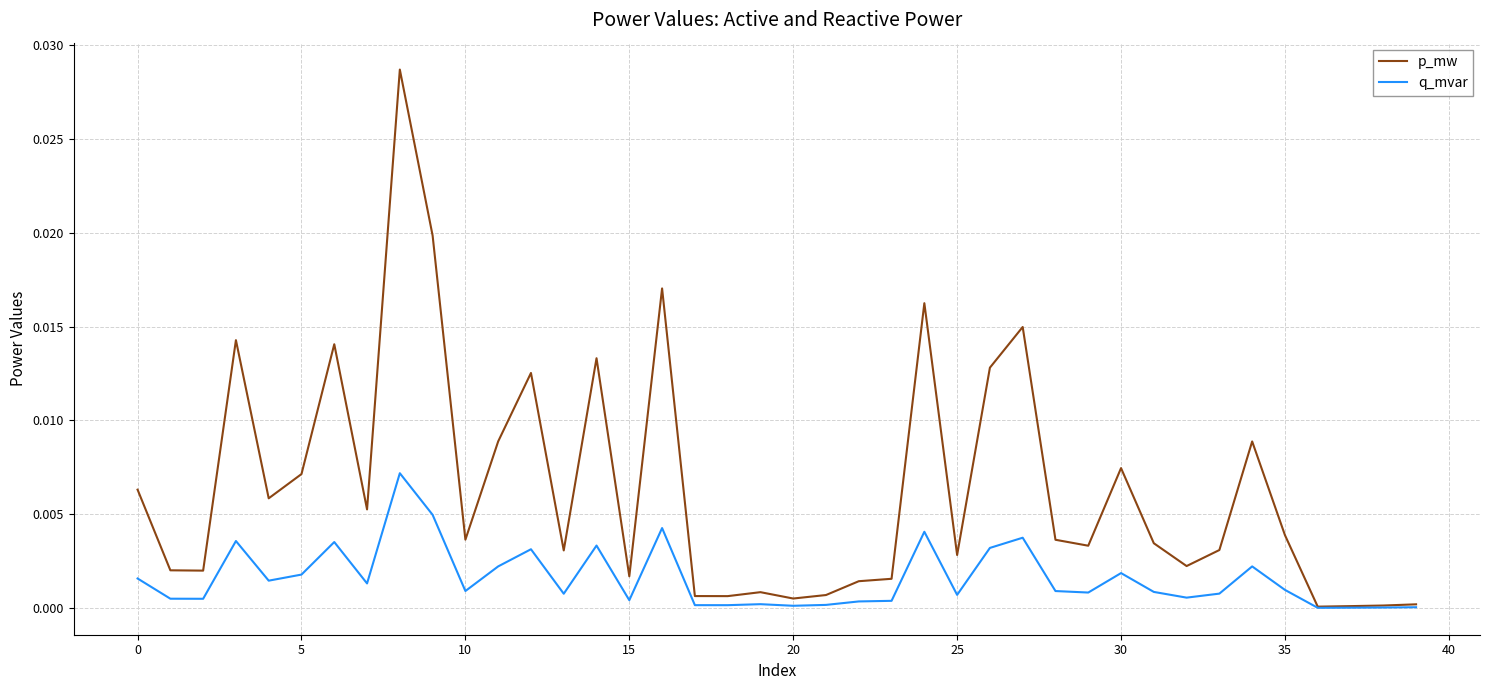

In p_mw, how many points are higher than both neighbors (excluding endpoints)?

11